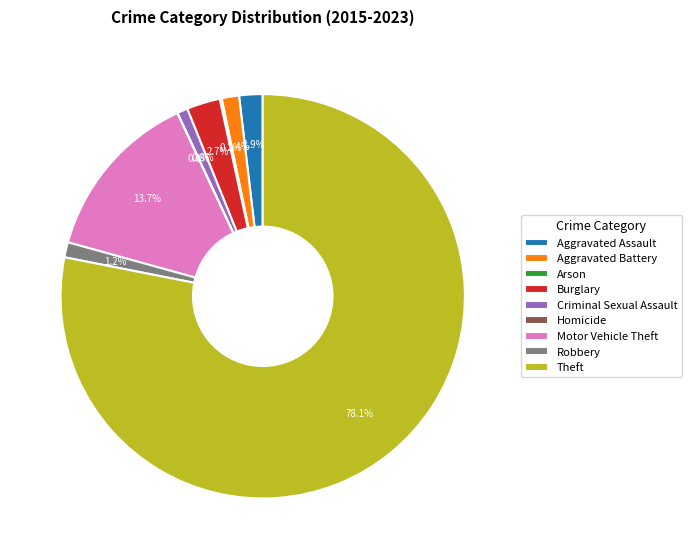

How much of the chart is everything except Robbery?

98.8%